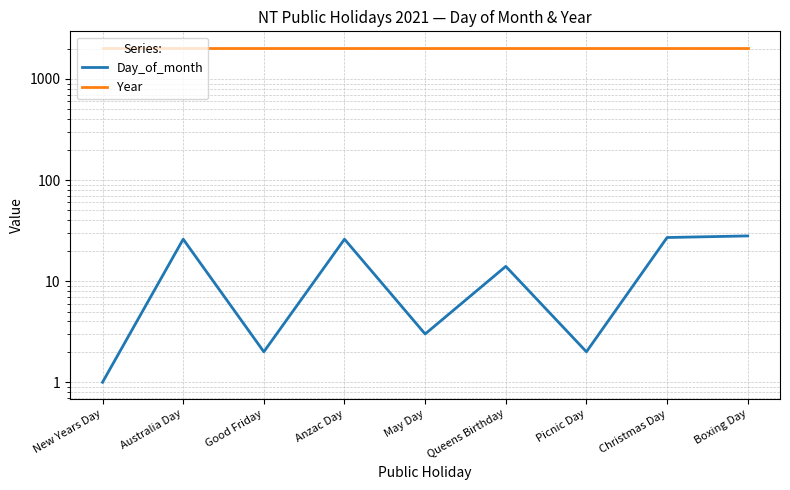

At which category does the chart reach its minimum across all series?

New Years Day